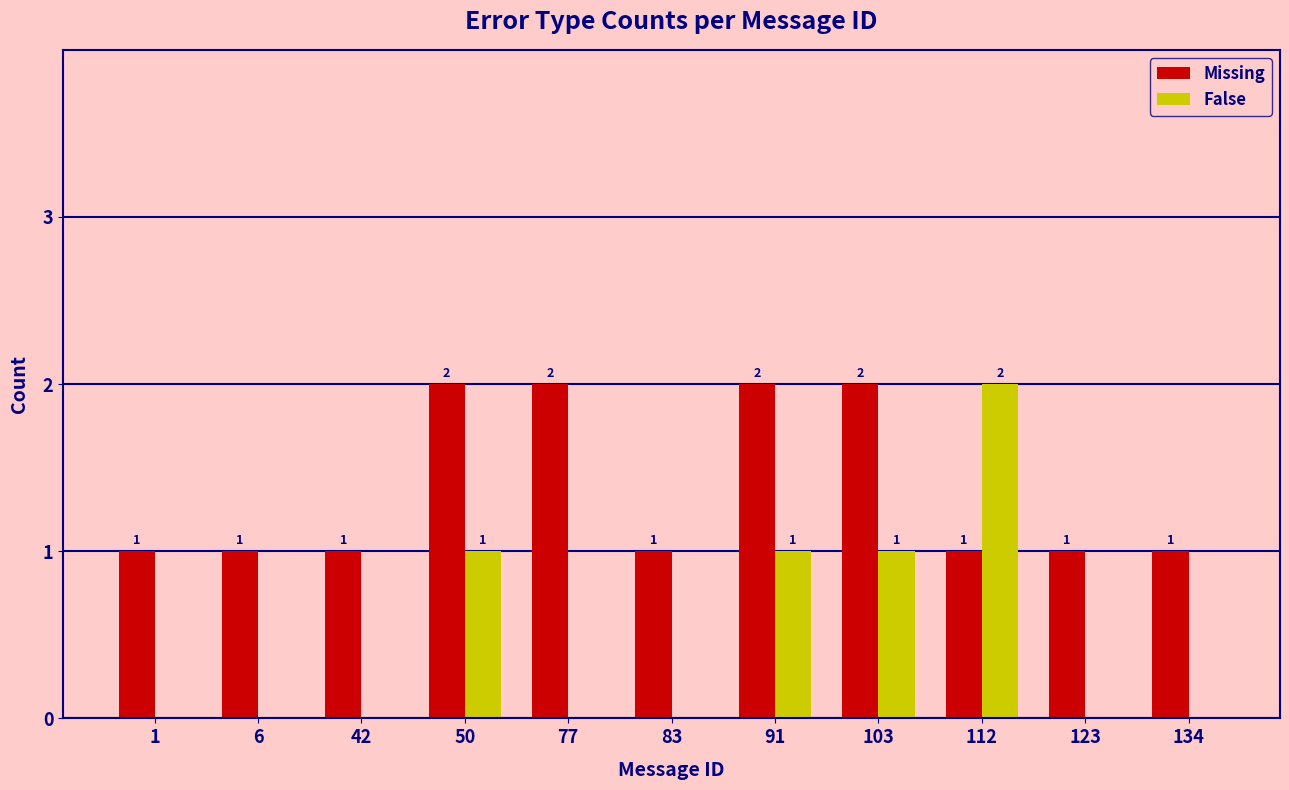

Which series has the largest total across all categories?

Missing